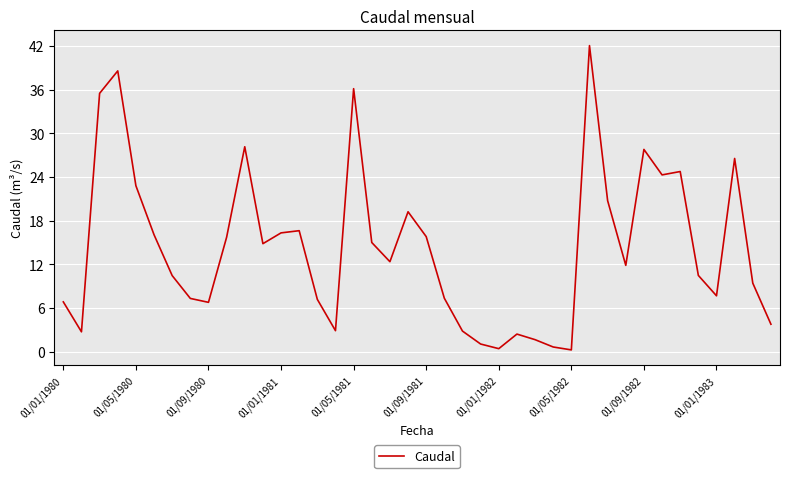

What is the greatest value displayed?

42.0